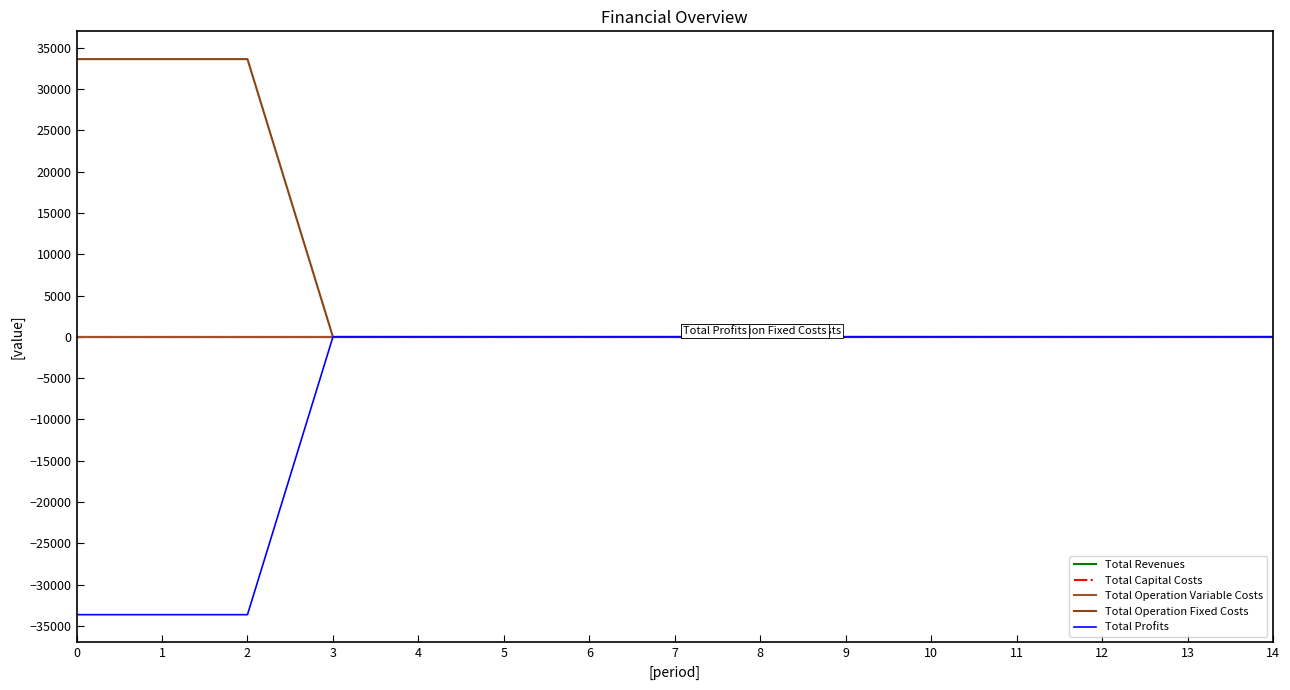

Between 5 and 8, which series saw the biggest shift?

Total Revenues